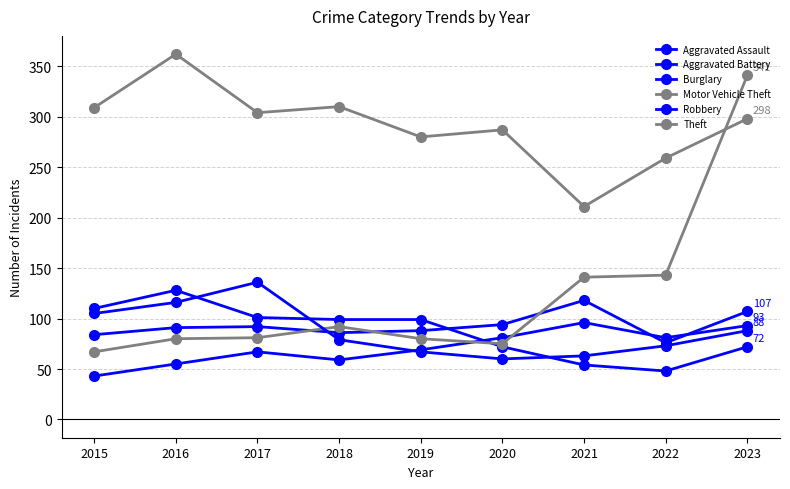

The Motor Vehicle Theft series shows 341 at 2023. True or false?

True